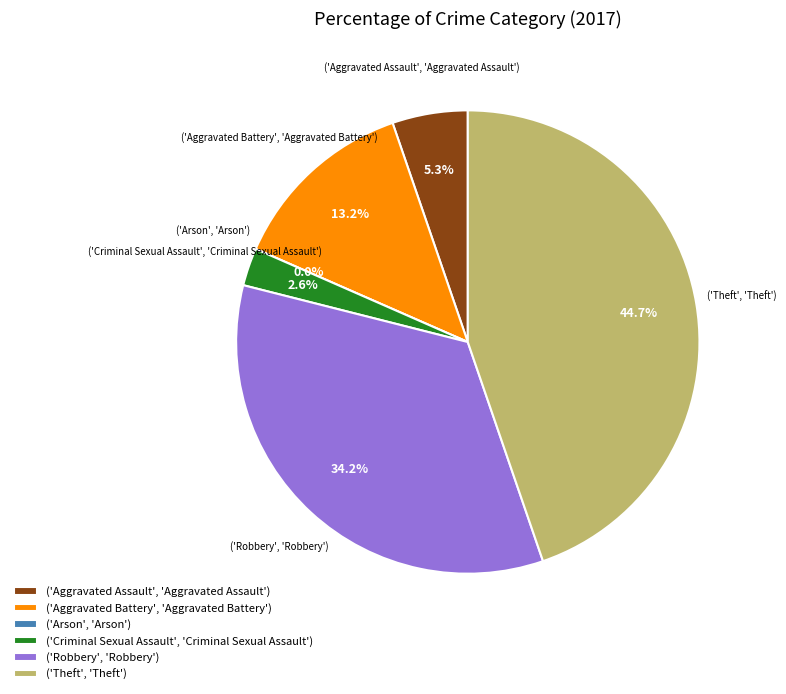

How many slices are in this pie chart?

6